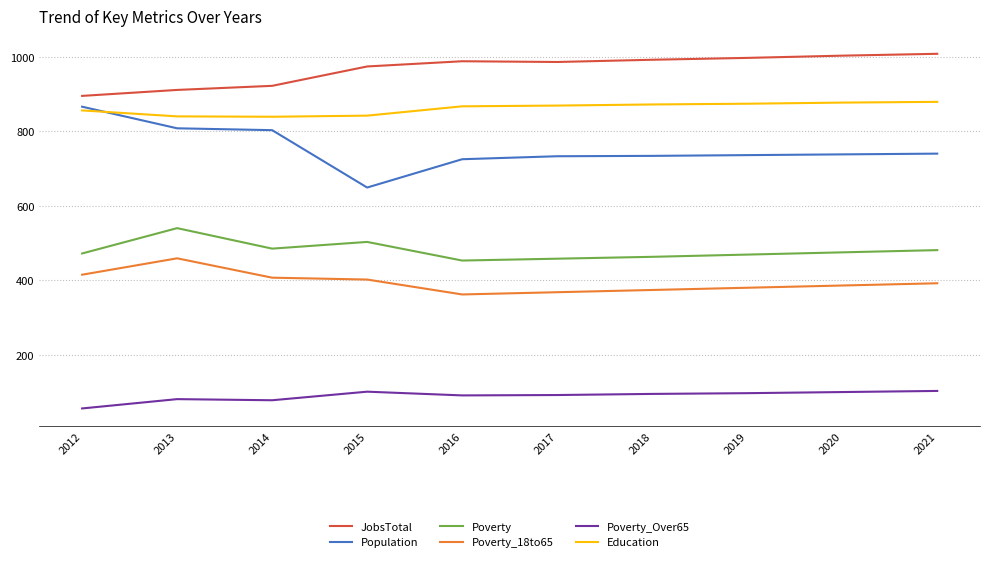

Is it true that Poverty_18to65 equals 511 at 2017?

False